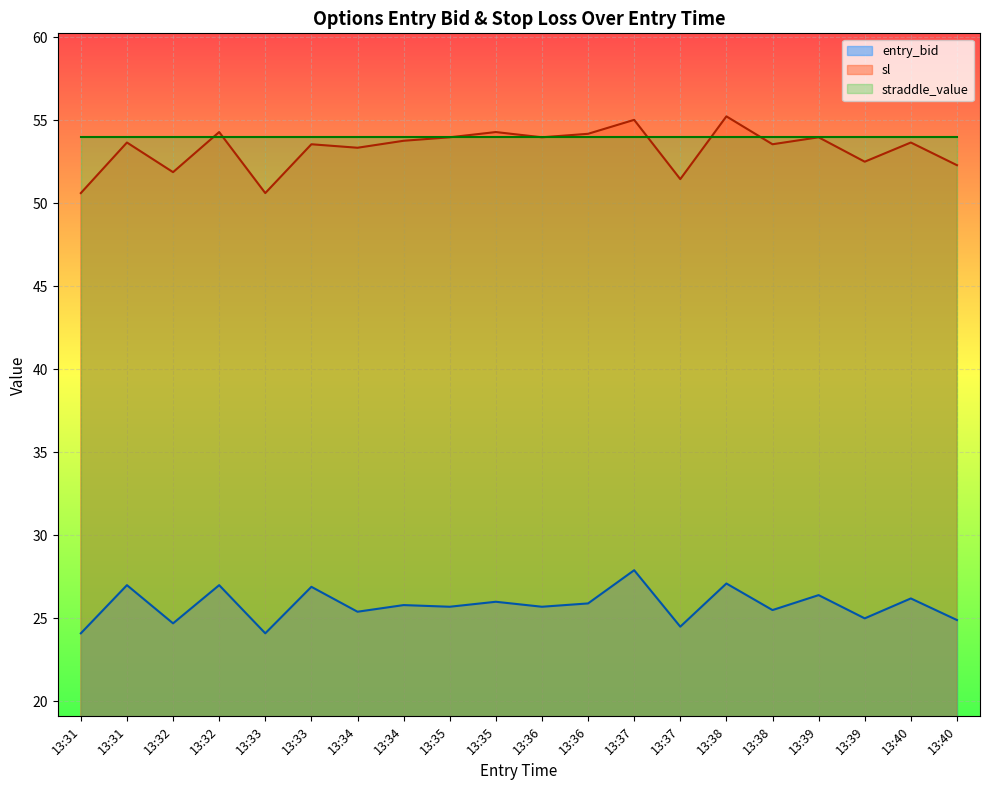

What is the minimum value shown in the chart?

24.1